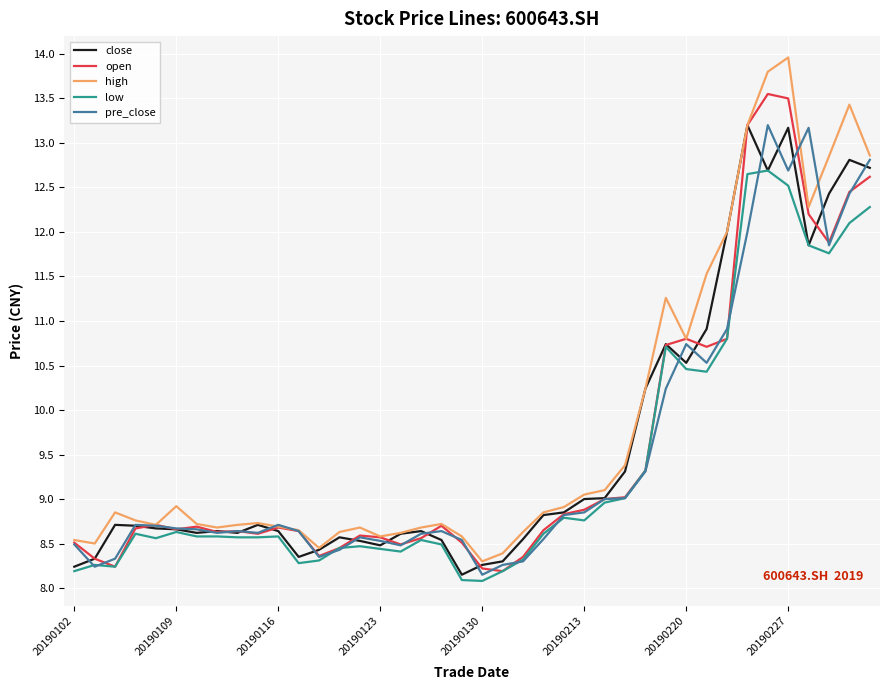

Which series has the largest range (max minus min)?

high